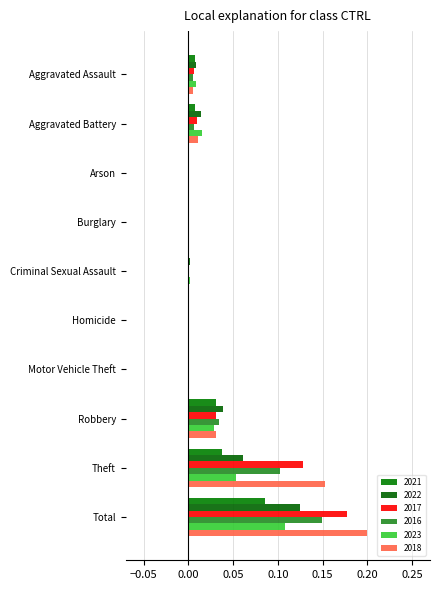

What are all the series names shown in the legend?

2021, 2022, 2017, 2016, 2023, 2018